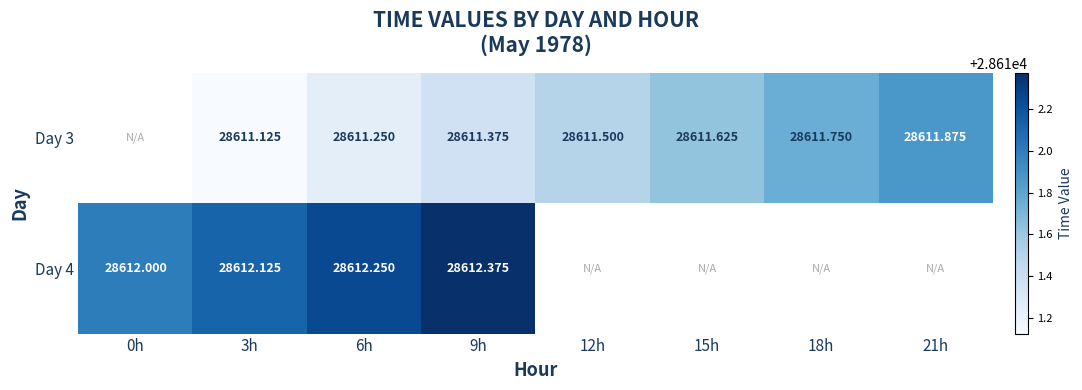

List the series in order of their overall mean, lowest first.

Day 3, Day 4